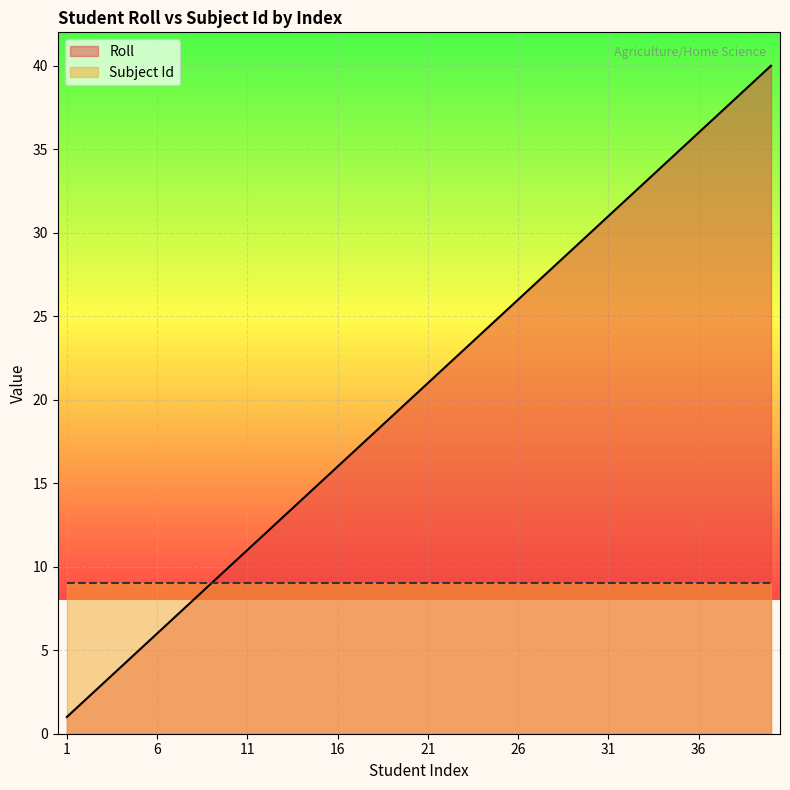

The value at 16 is 10. True or false?

False